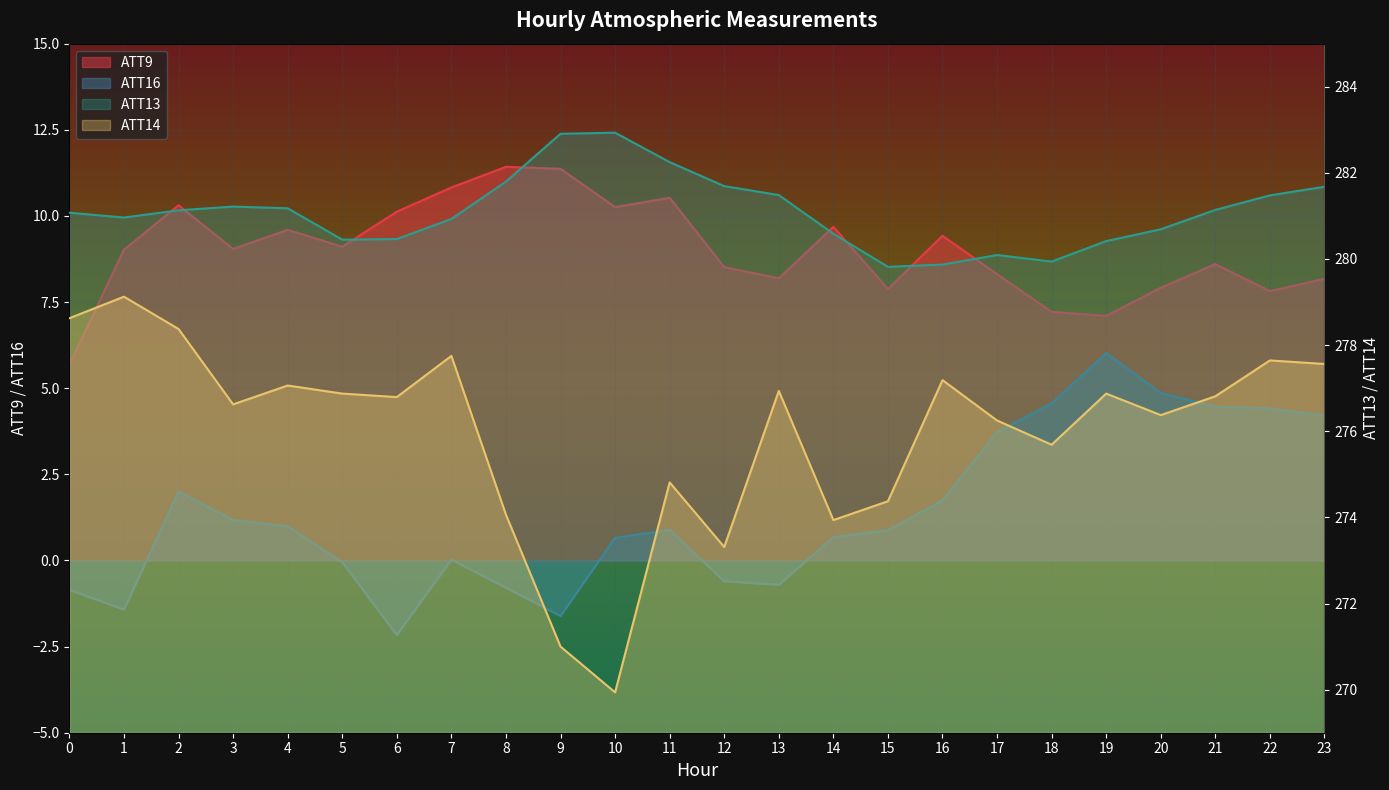

What is the spread (max minus min) of values at 5?

280.5